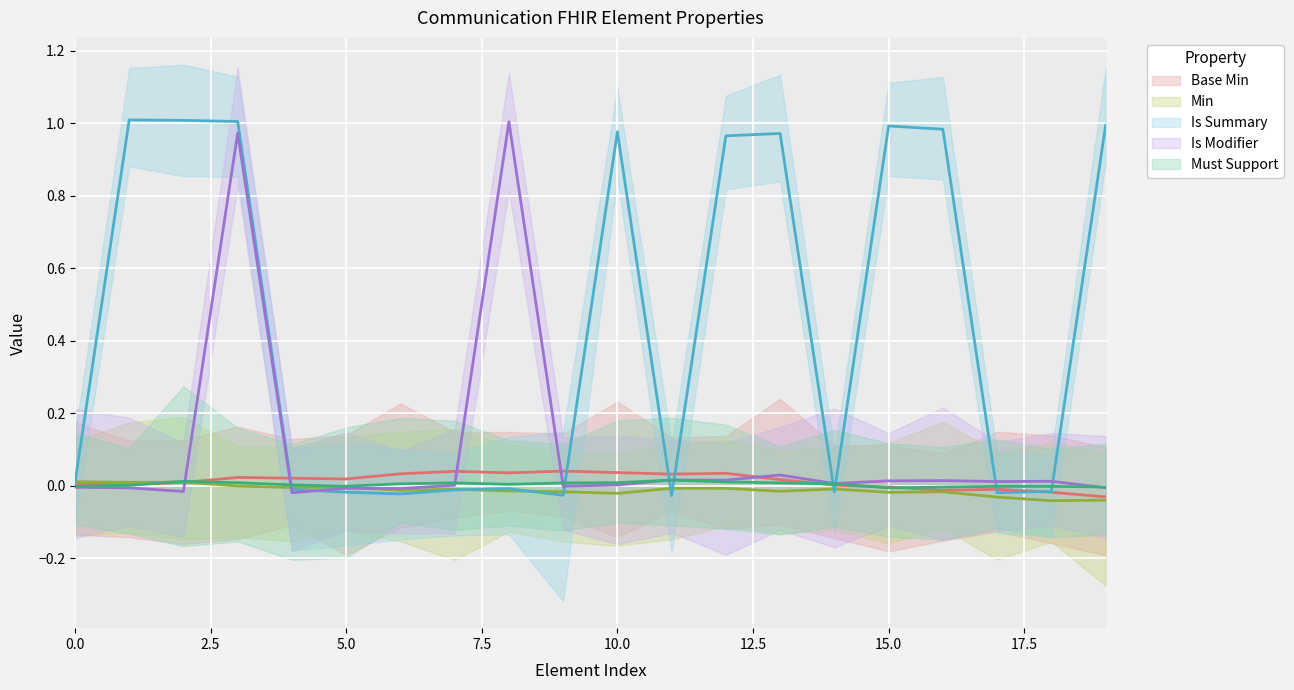

At how many categories does at least one series exceed 0?

20